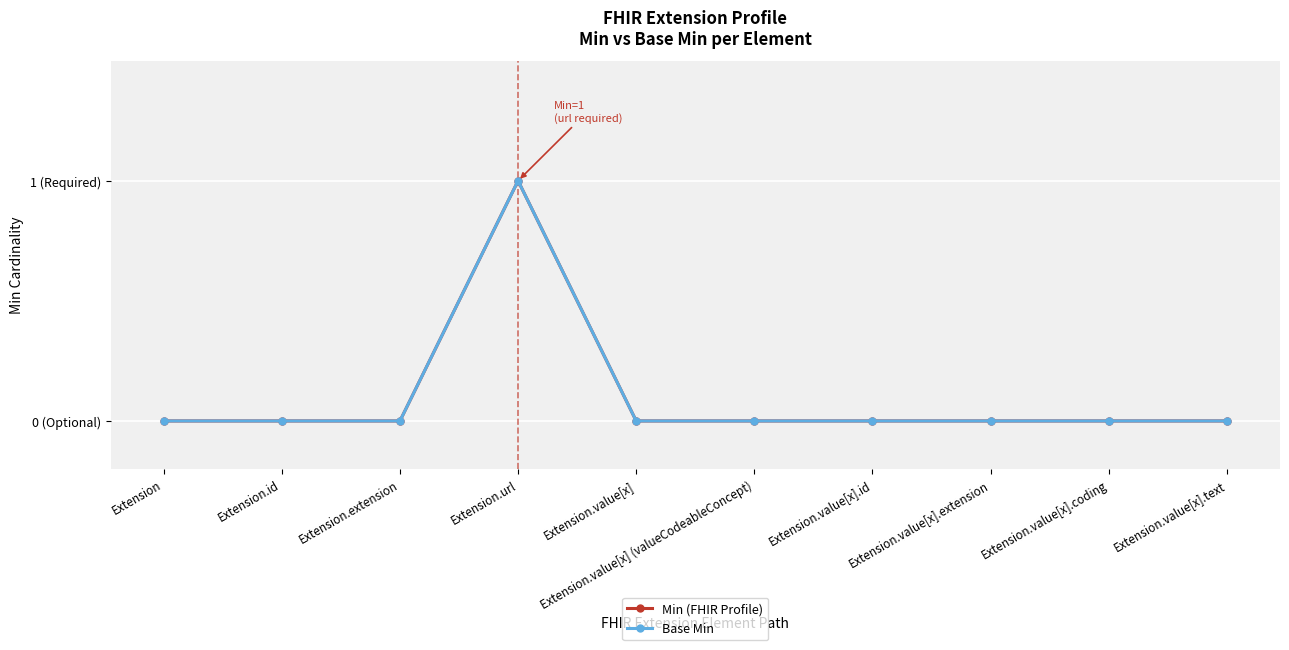

Is this an area chart (filled region under the line)?

No